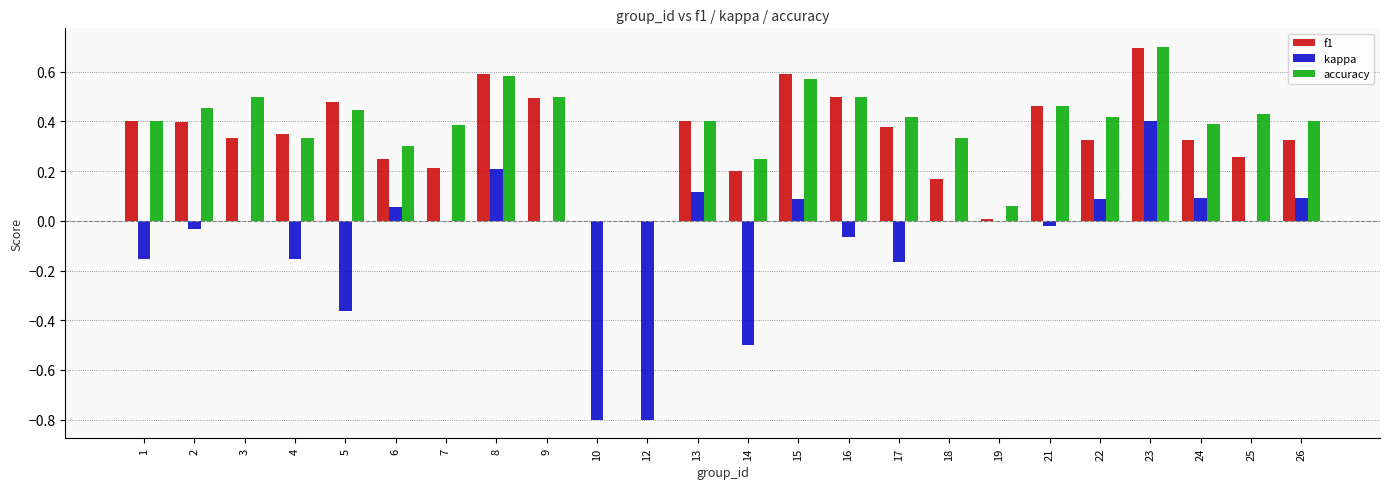

Between 10 and 25, which series saw the biggest shift?

kappa